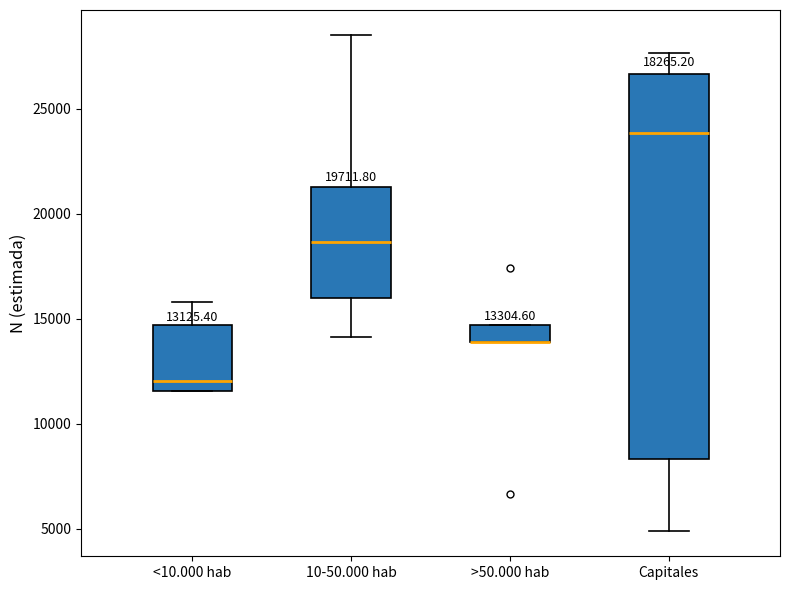

Which box is the tallest, from its lower edge to its upper edge?

Capitales